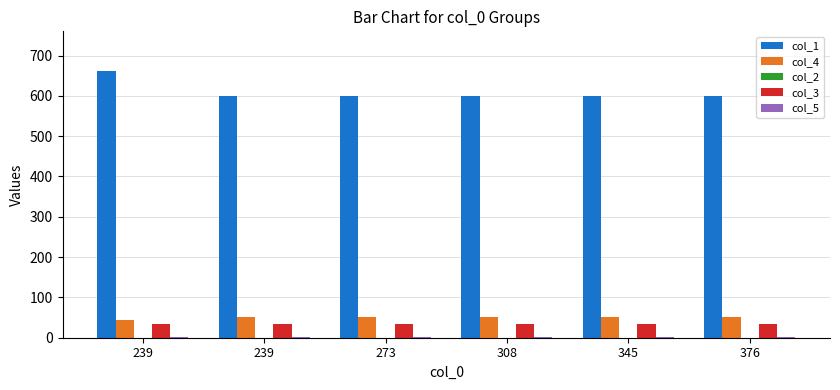

Reading left to right, list all the values displayed in this chart.

col_1: 239=661	239=600	273=600	308=600	345=600	376=600
col_4: 239=45	239=51	273=51	308=51	345=51	376=51
col_2: 239=0	239=0	273=0	308=0	345=0	376=0
col_3: 239=34	239=34	273=34	308=34	345=34	376=34
col_5: 239=1	239=1	273=1	308=1	345=1	376=1